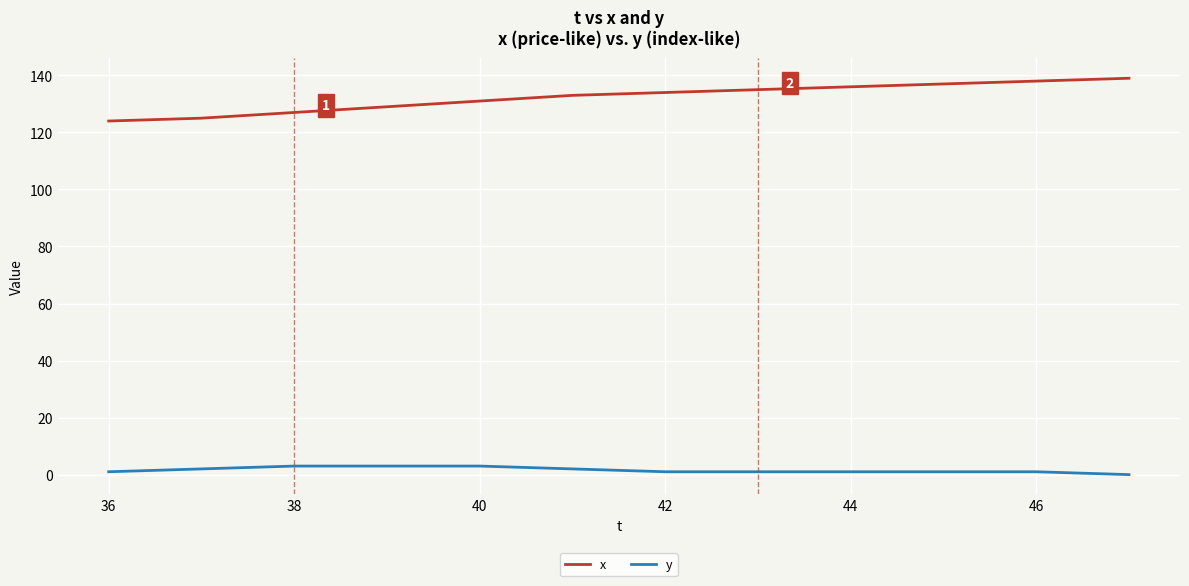

What is the greatest value displayed?

139